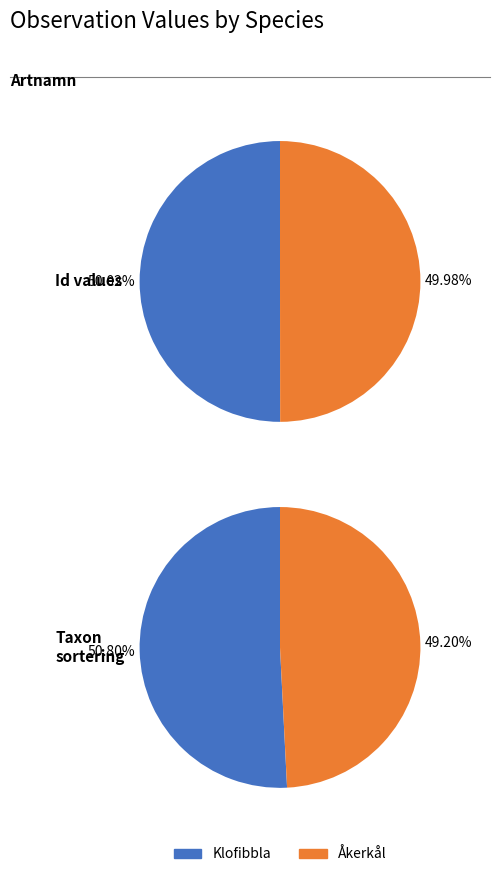

Do Id and Taxonsorteringsordning together represent more than half of the pie?

Yes